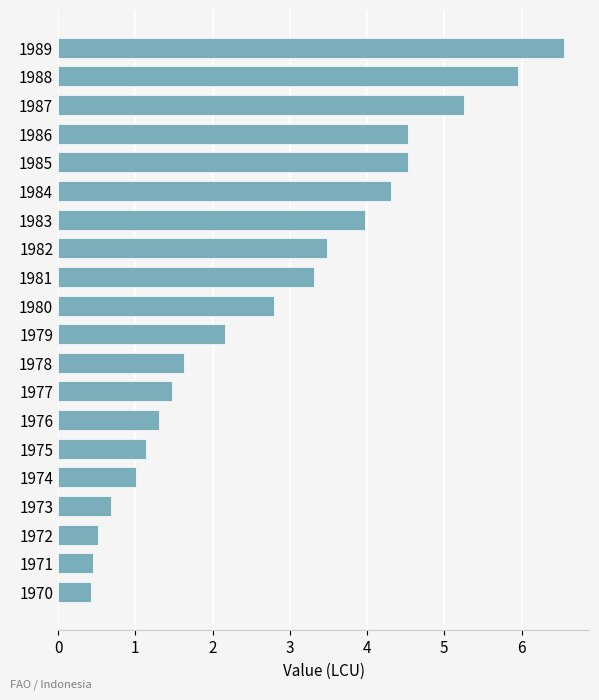

How many distinct data groups are displayed?

1